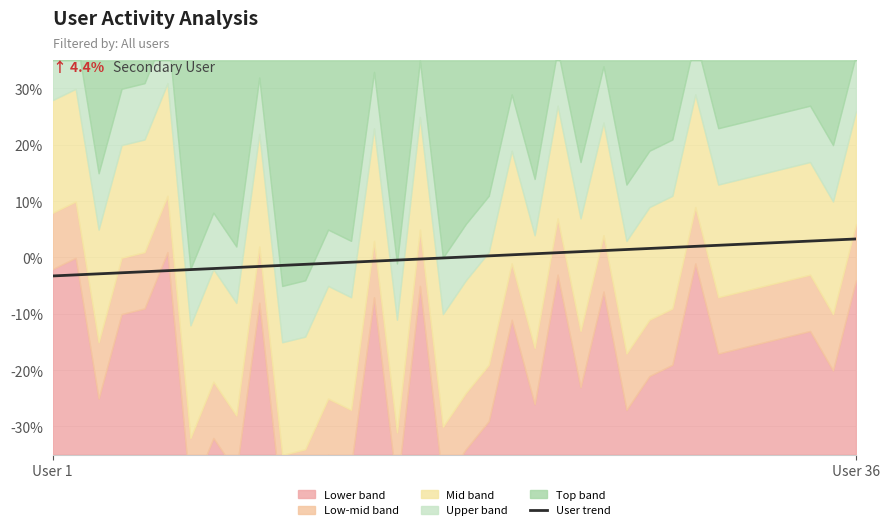

Which label corresponds to the smallest value in the chart?

User 1